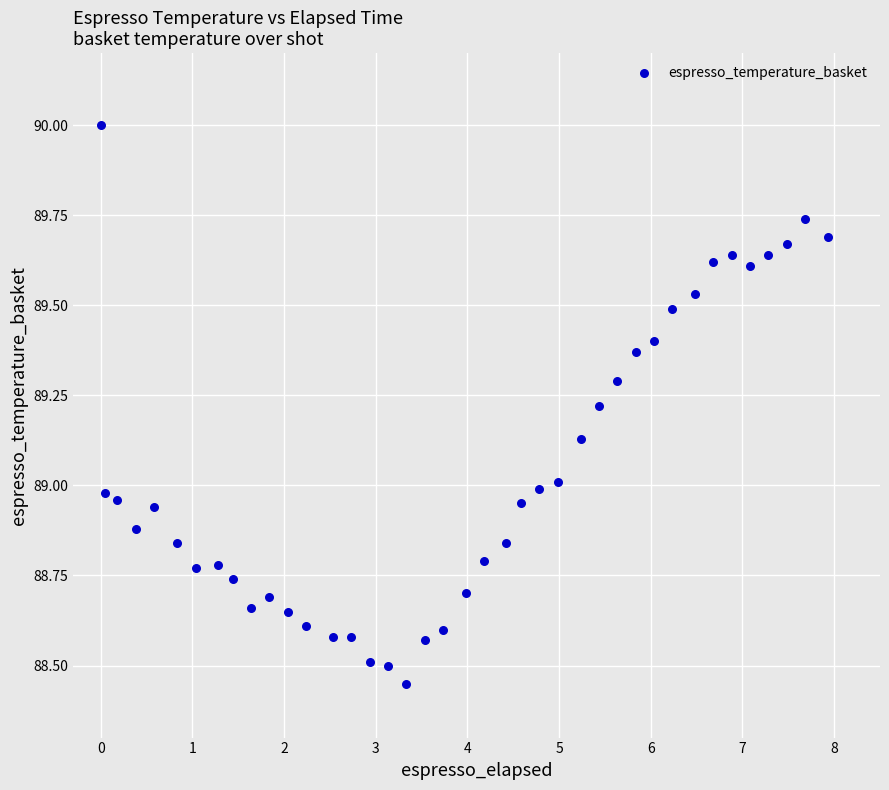

What is the range of X values (max minus min)?

7.9